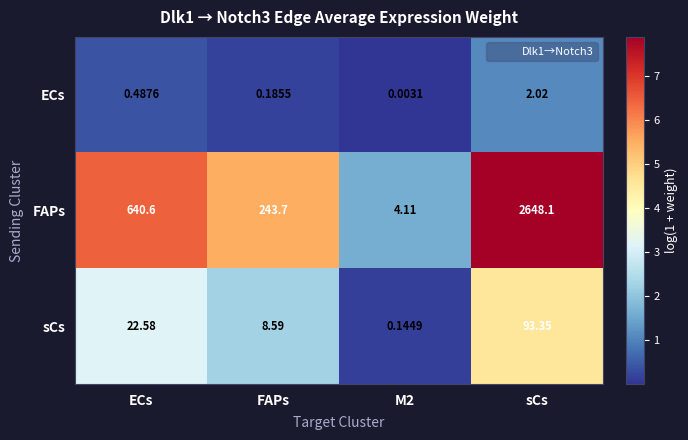

Which series has the largest total across all categories?

FAPs